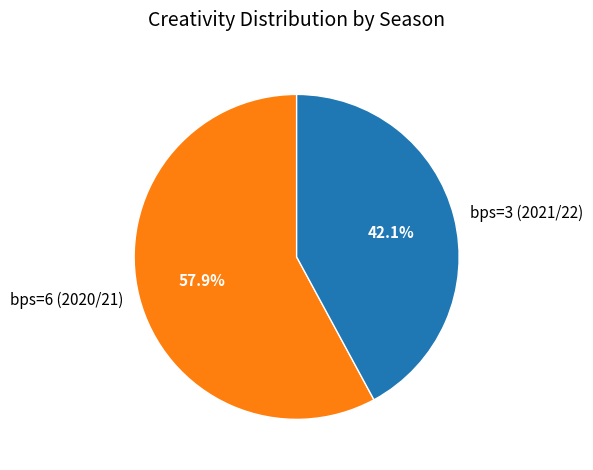

Combined, what portion of the pie is bps=6 (2020/21) and bps=3 (2021/22)?

100.0%